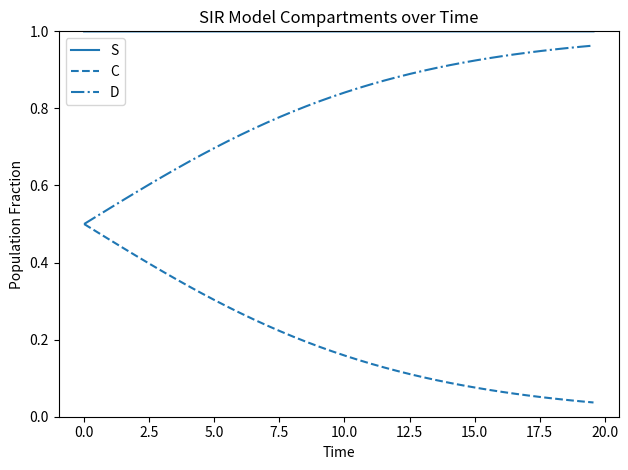

True or false: D and S intersect in this chart.

False